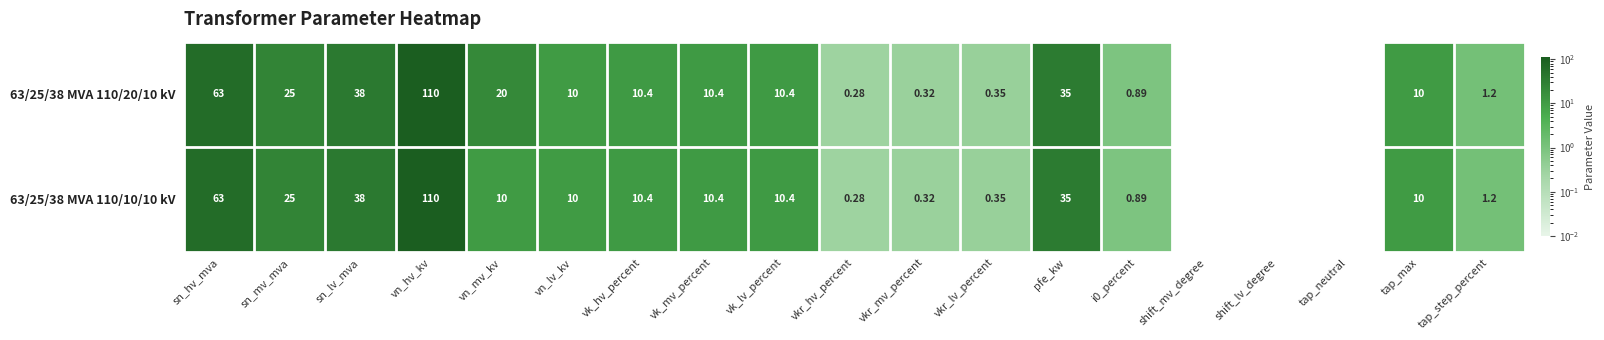

Where does the 63/25/38 MVA 110/20/10 kV series first go above 10?

sn_hv_mva